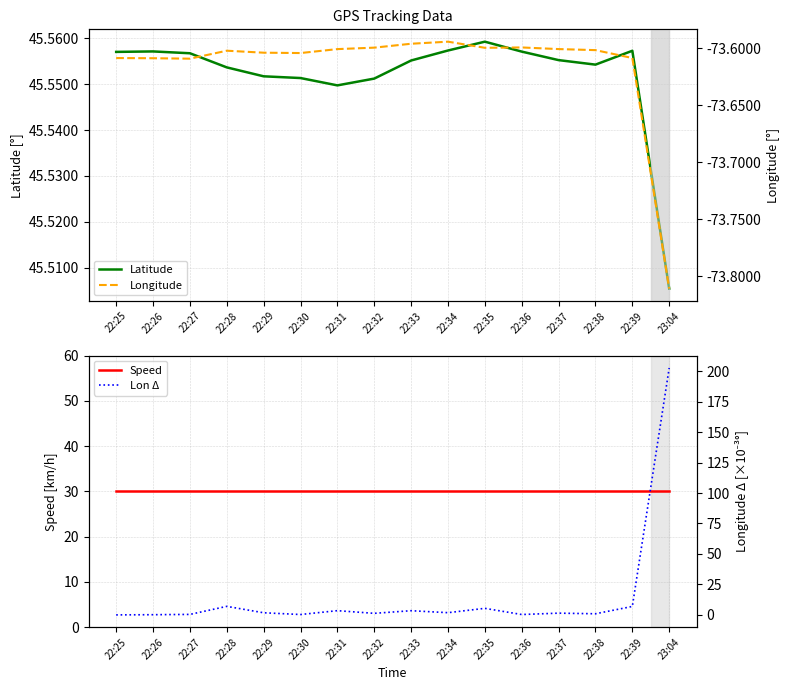

True or false: Speed and Longitude cross at least once.

False